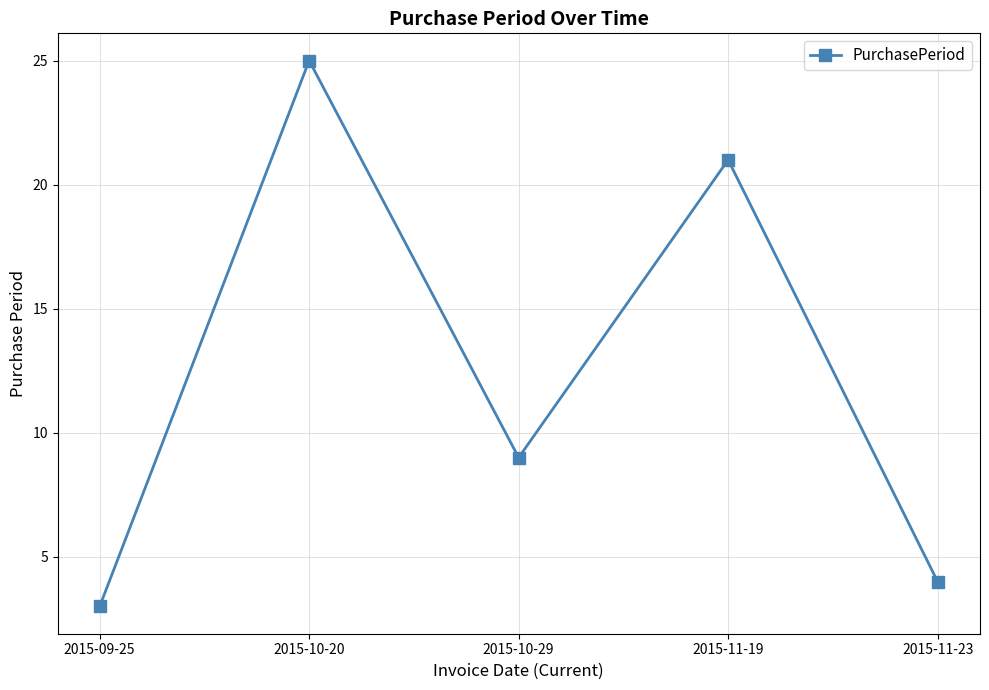

What is the sum of all values?

62